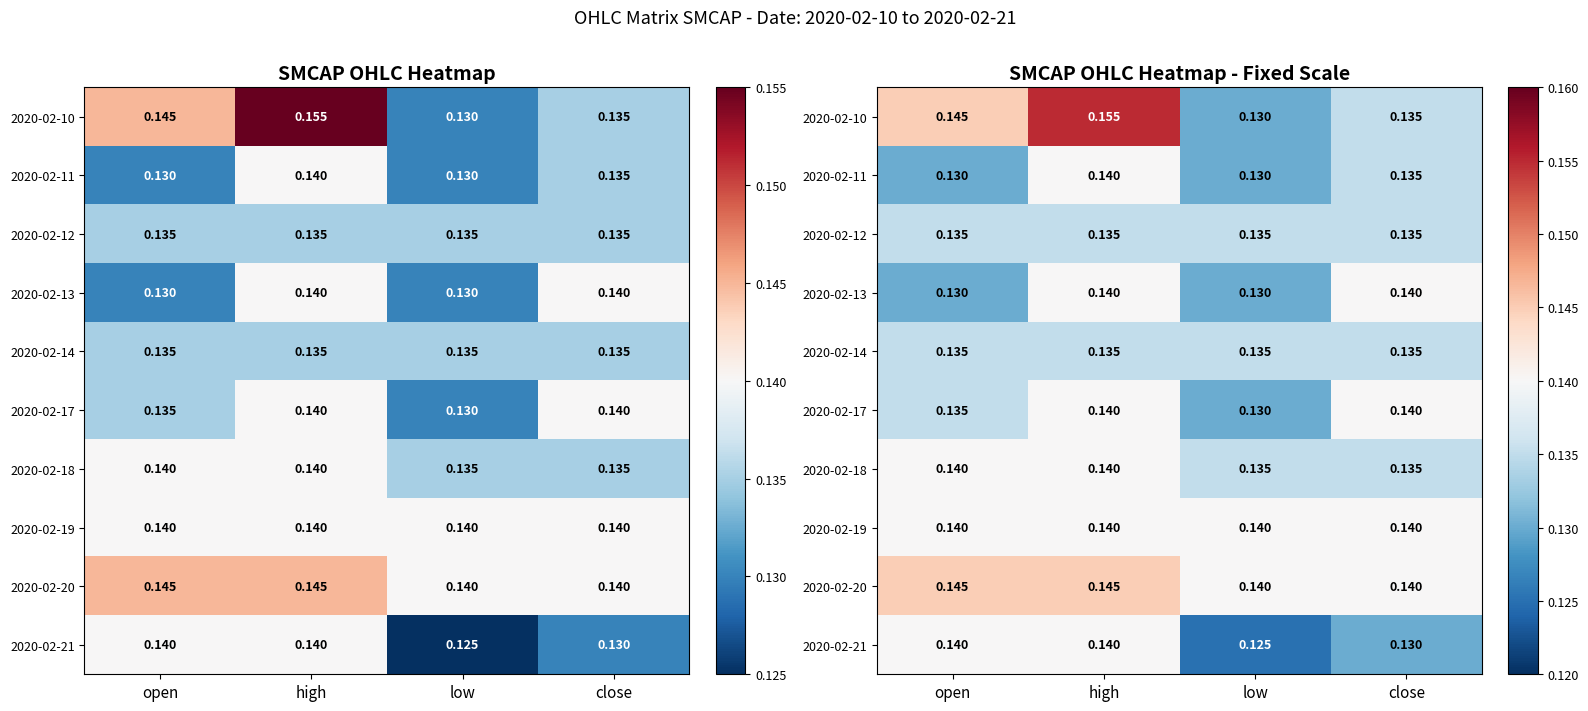

What is the maximum value for 2020-02-18?

0.1